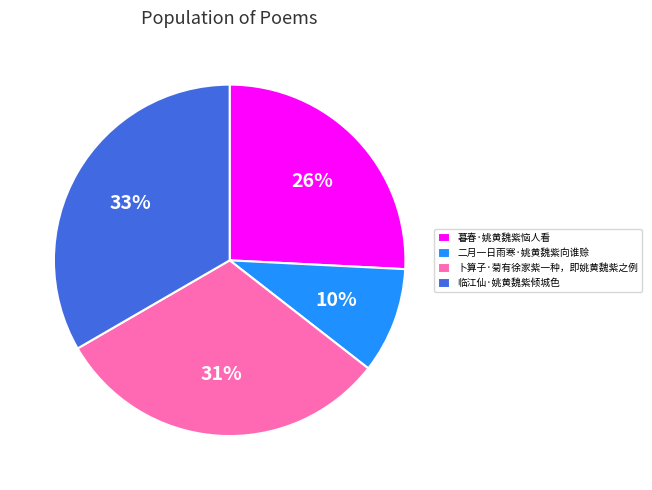

To the nearest percent, what is the combined percentage of 二月一日雨寒·姚黄魏紫向谁赊 and 临江仙·姚黄魏紫倾城色?

43%